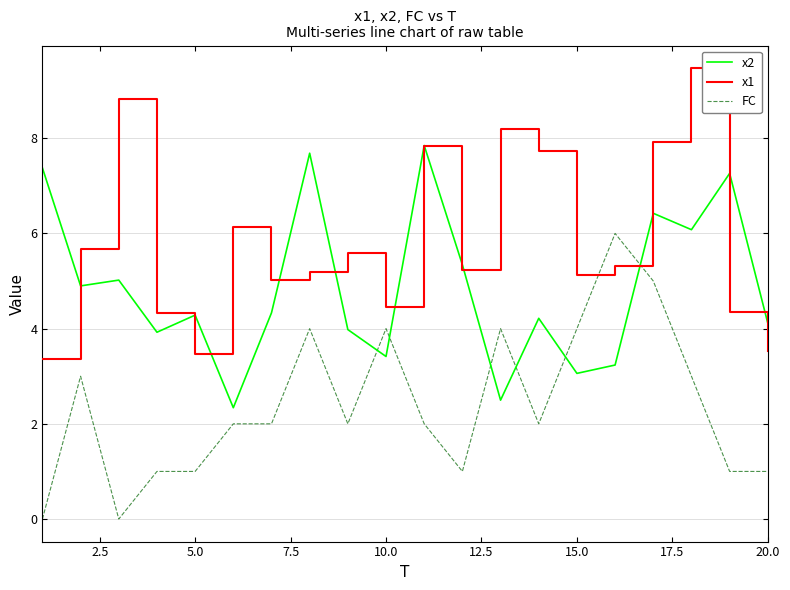

Count the FC values in the range 1 to 4.

16